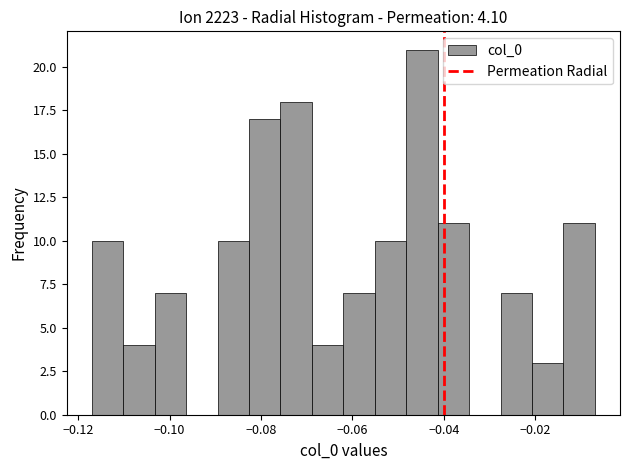

Read against the x-axis, roughly where is the centre of the tallest bar?

-0.044